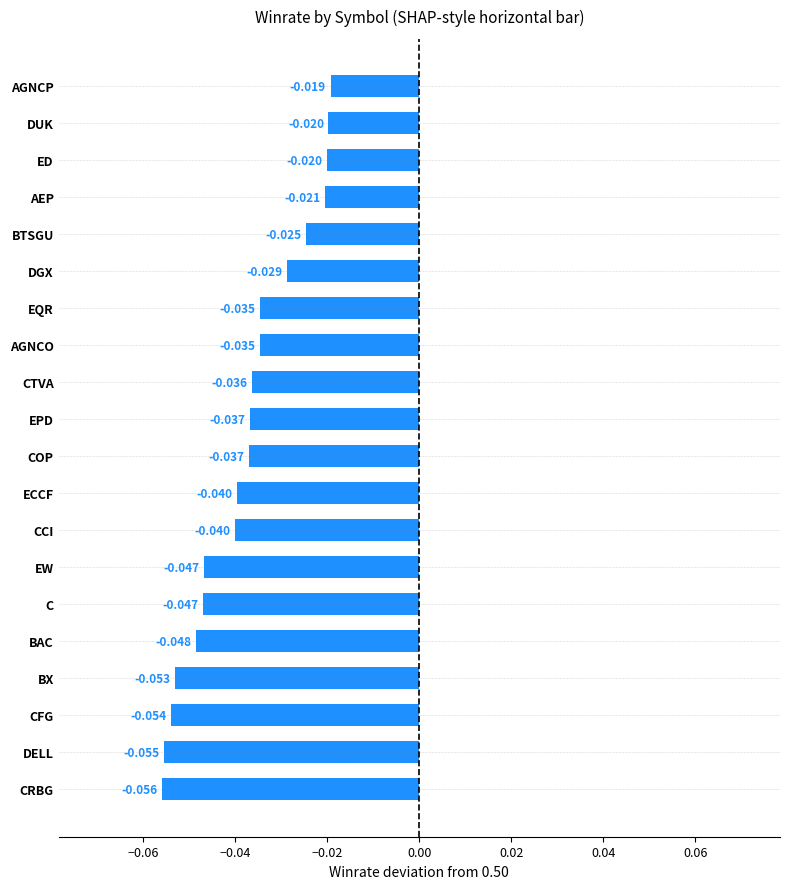

At which label is the value closest to 0?

AGNCP